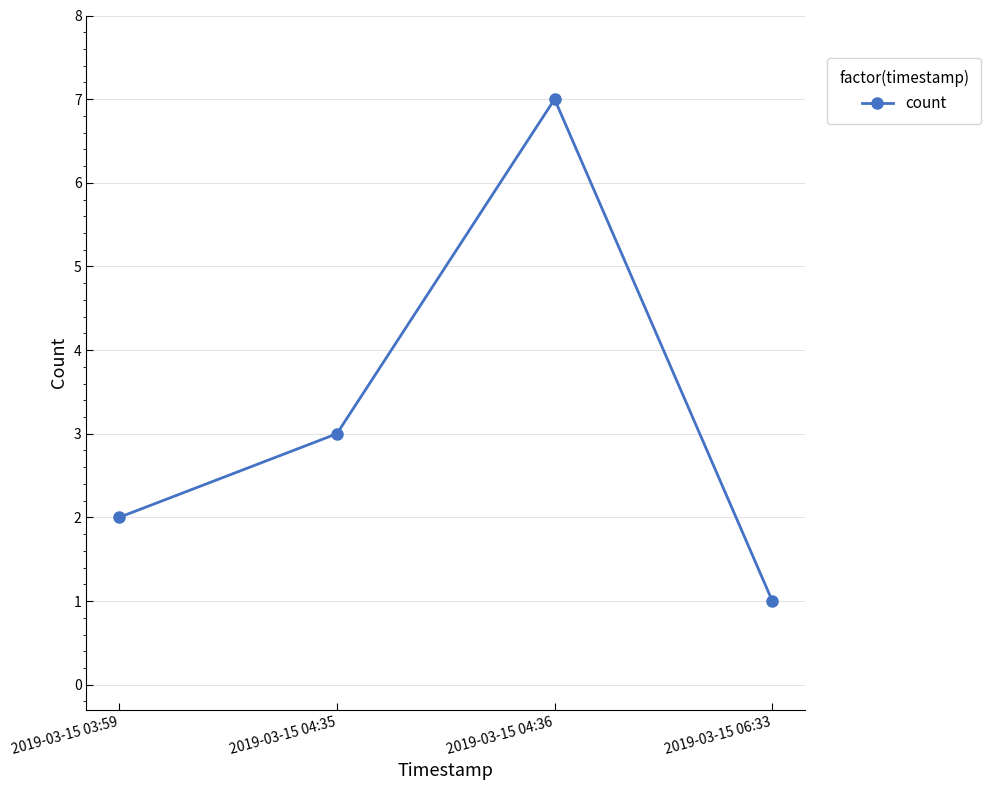

What position from the right is 2019-03-15 06:33?

1